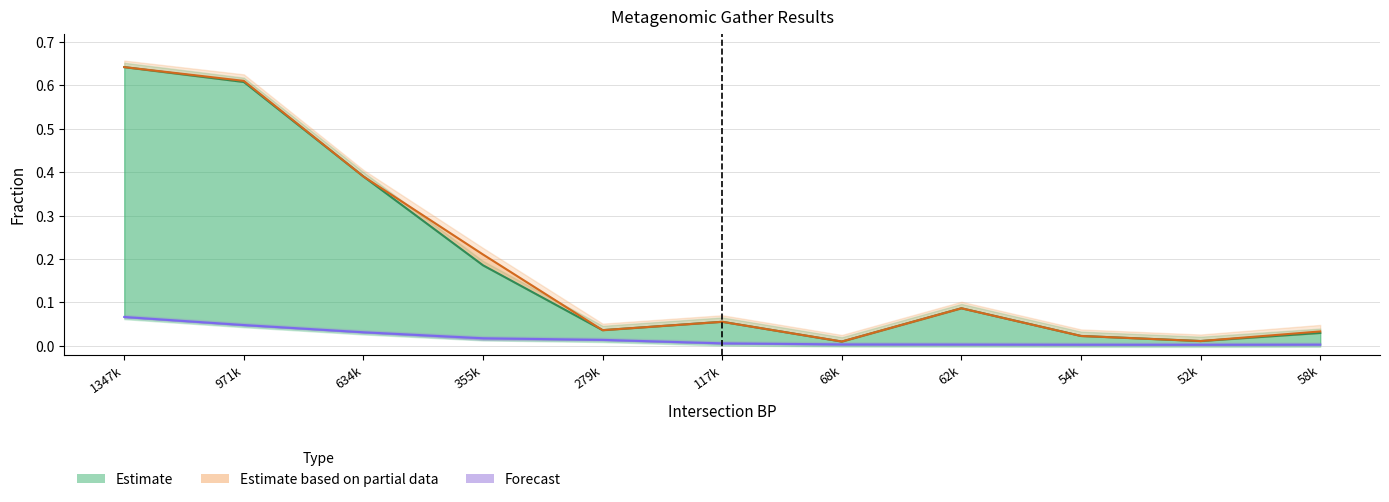

Count the number of categories in the chart.

11